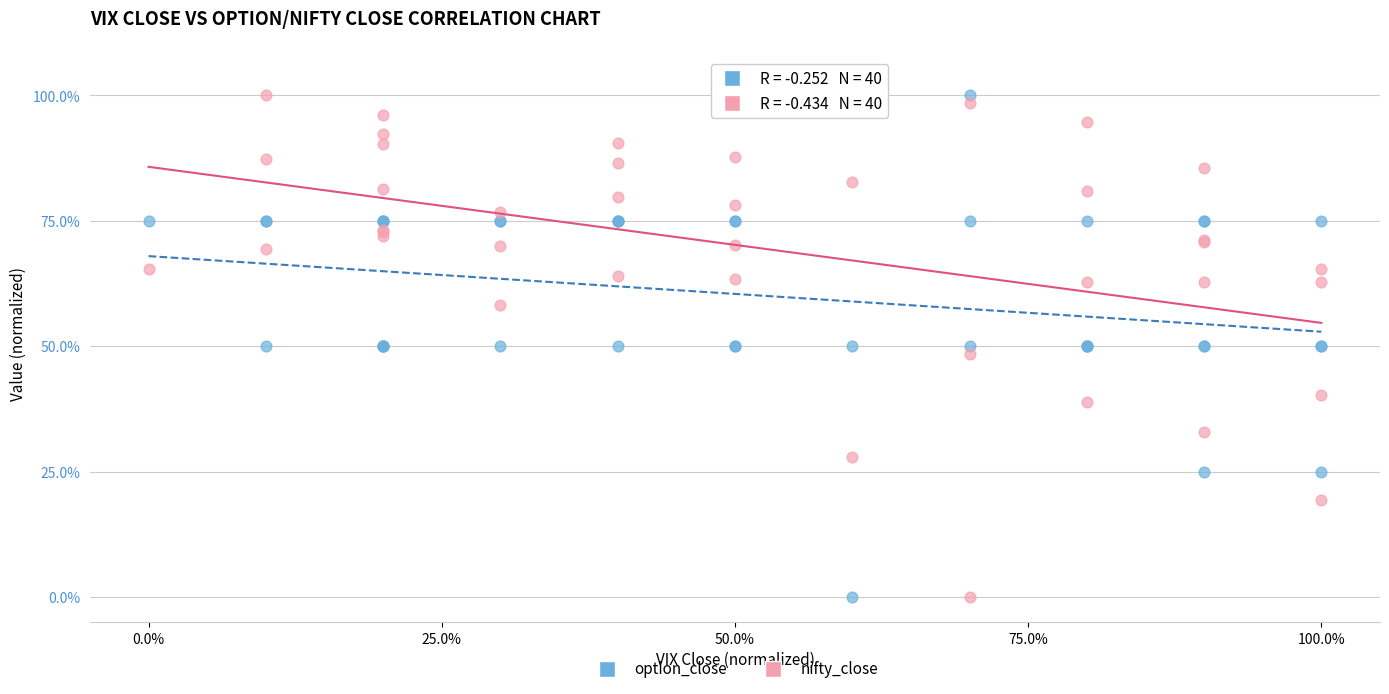

What is the X range (max minus min) for the scatter plot?

100.0